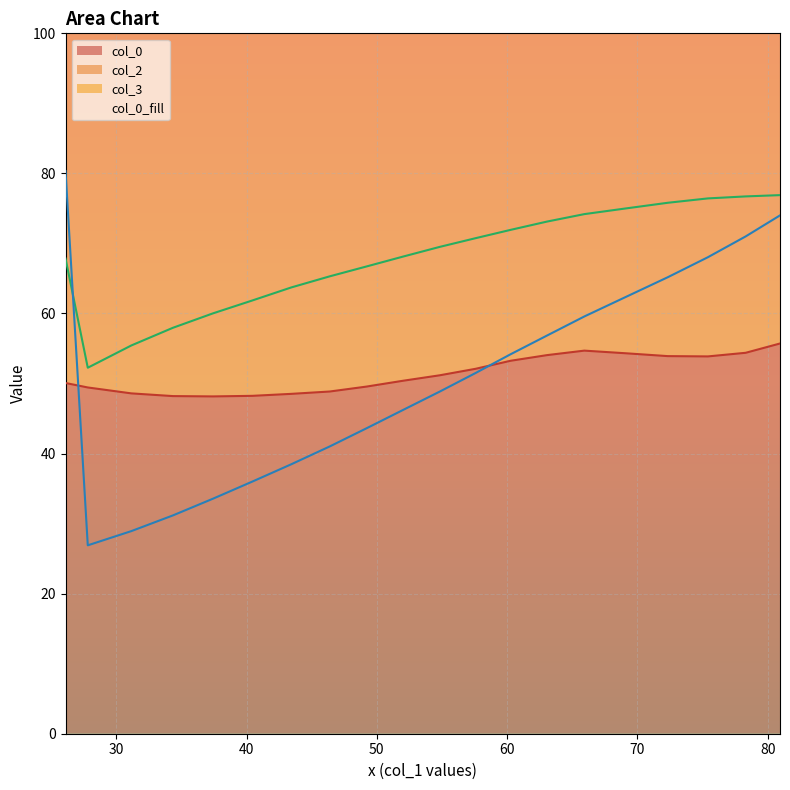

What is the maximum value for col_0?

55.7